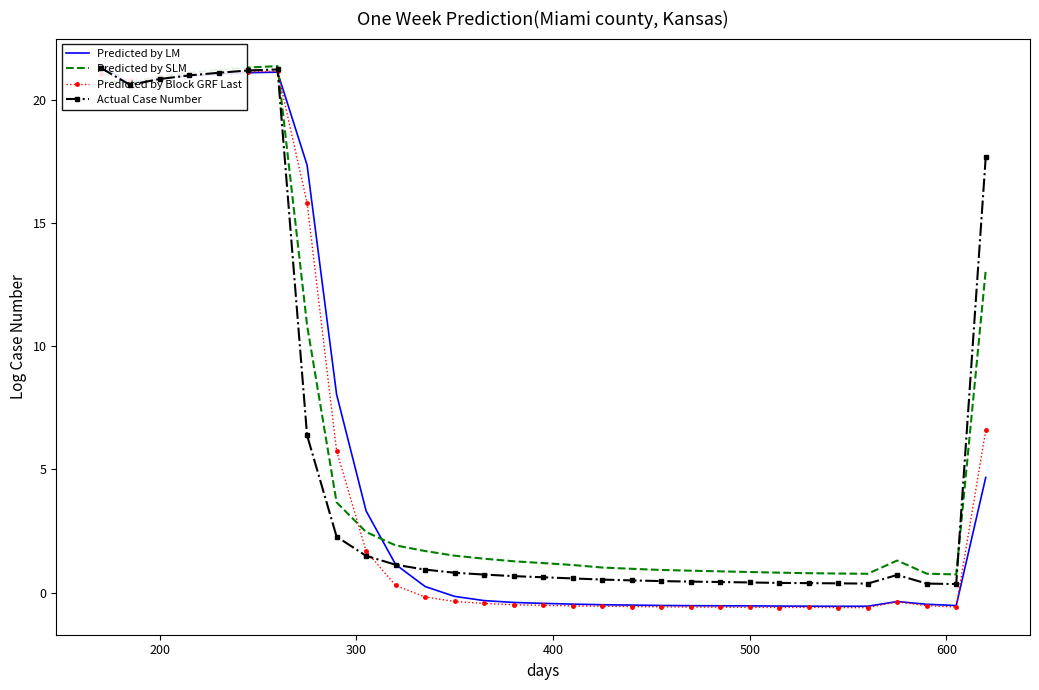

The Predicted by Block GRF Last series shows -0.6 at 500. True or false?

True